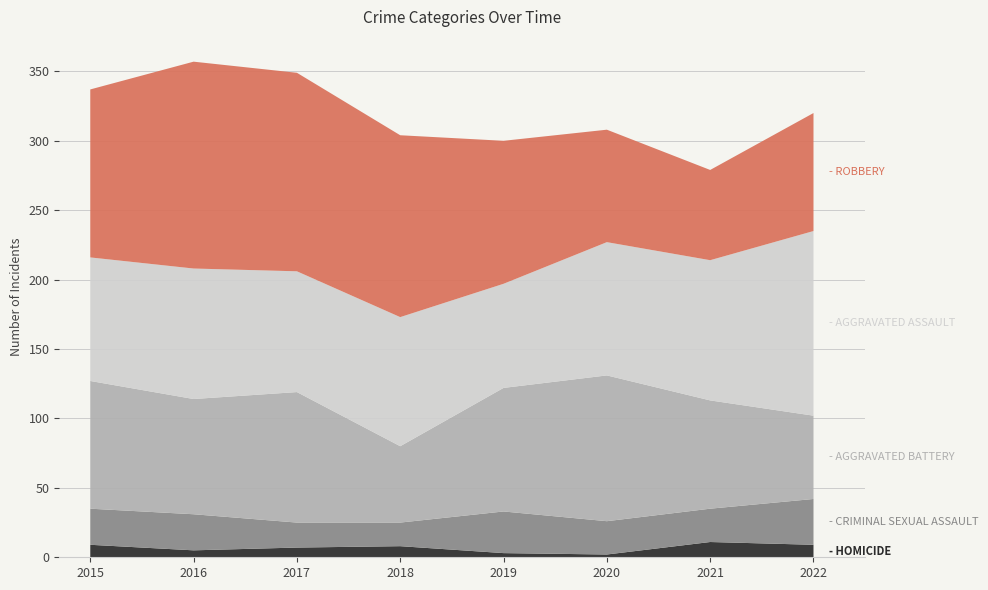

Reading left to right, extract all data points from this chart.

Homicide: 9	5	7	8	3	2	11	9
Criminal Sexual Assault: 26	26	18	17	30	24	24	33
Aggravated Battery: 92	83	94	55	89	105	78	60
Aggravated Assault: 89	94	87	93	75	96	101	133
Robbery: 121	149	143	131	103	81	65	85